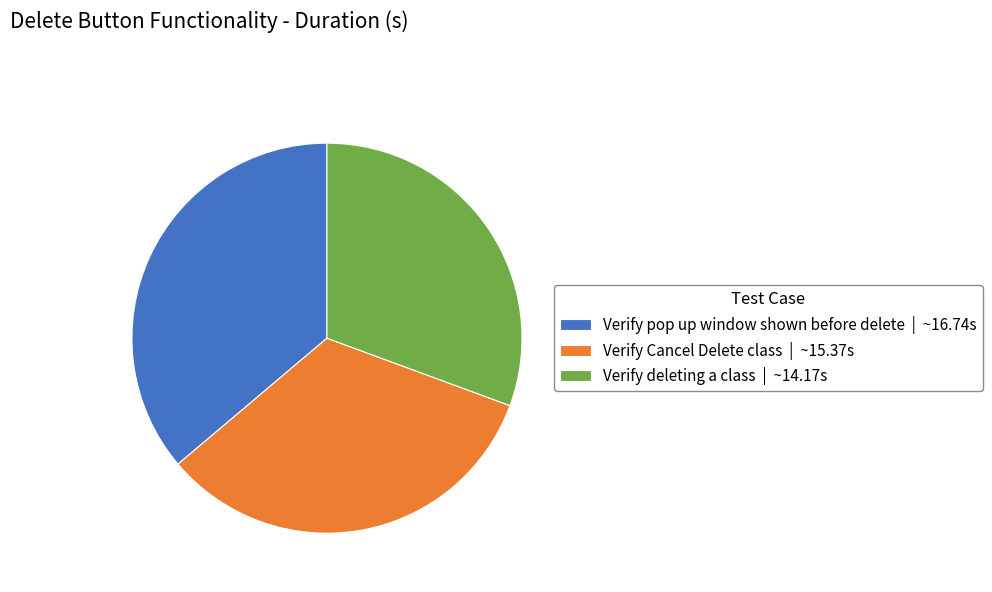

Between Verify deleting a class and Verify Cancel Delete class, which is larger?

Verify Cancel Delete class